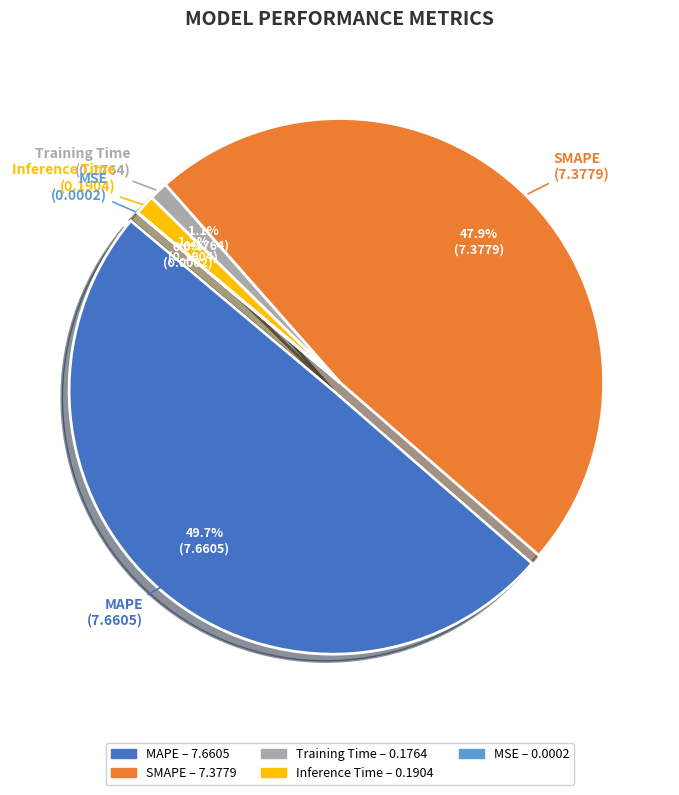

To the nearest percent, what is the difference between the MAPE and MSE slice percentages?

50%